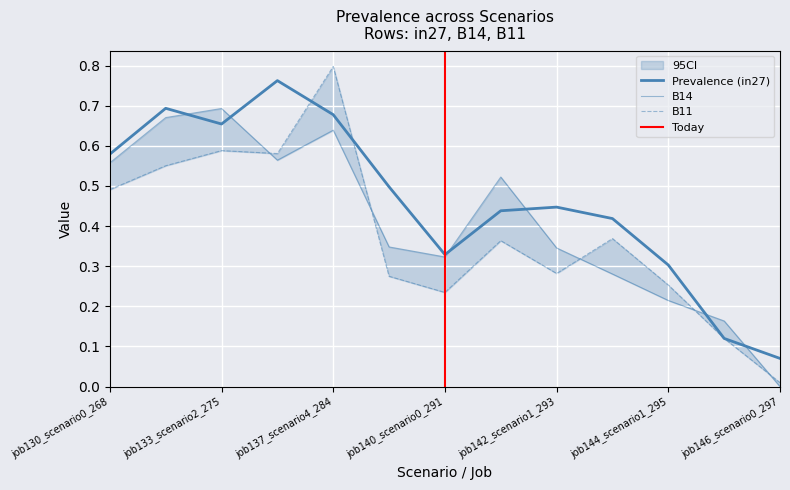

What is the value of the B14 point at the 8th from the left?

0.5